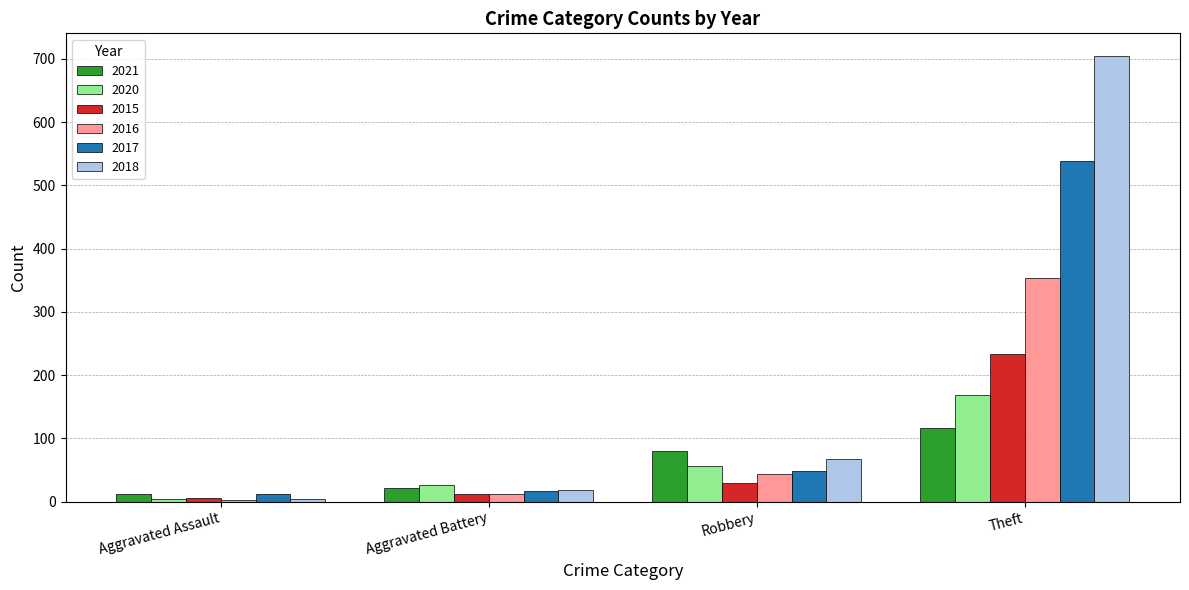

Is it true that 2016 equals 354 at Theft?

True